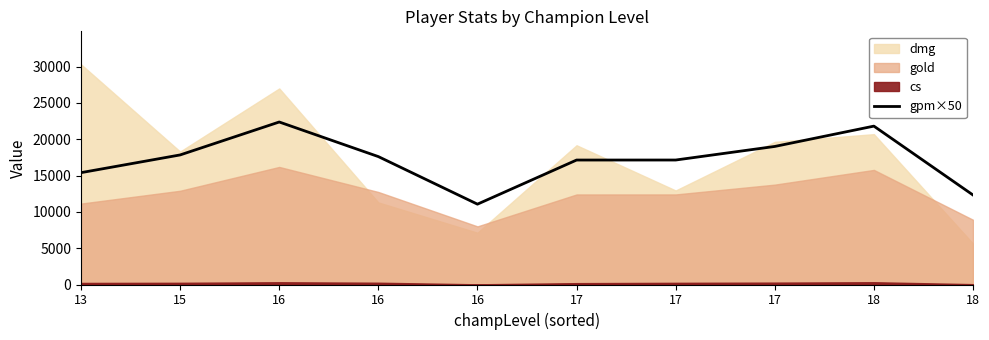

True or false: the data has more than 2 interior local peaks.

False